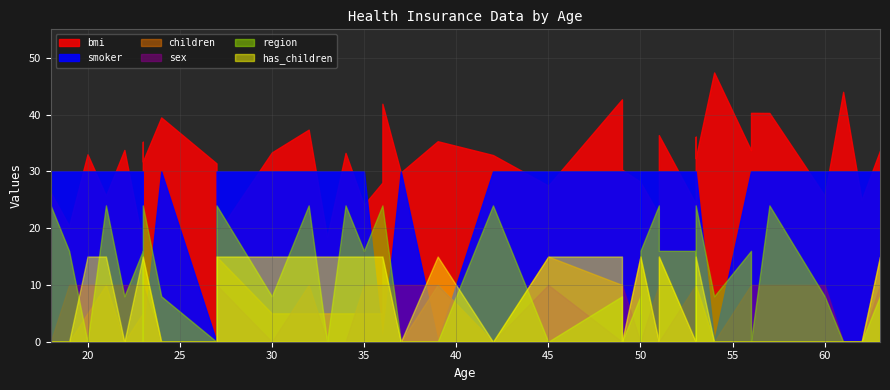

Which series has the largest total across all categories?

bmi